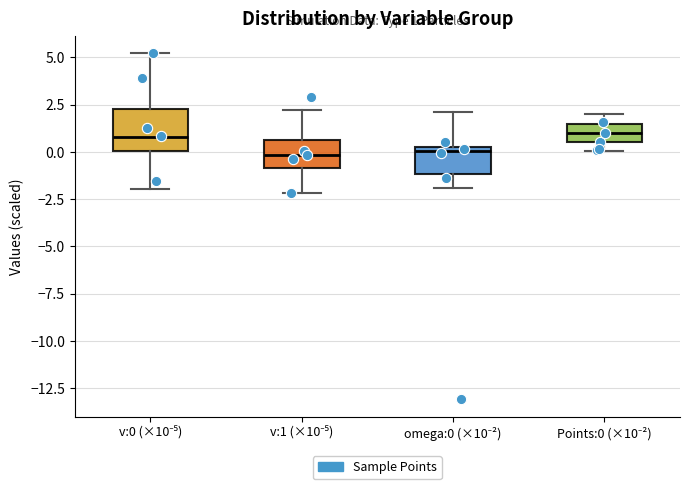

Which box is the tallest, from its lower edge to its upper edge?

v:0 (×10⁻⁵)